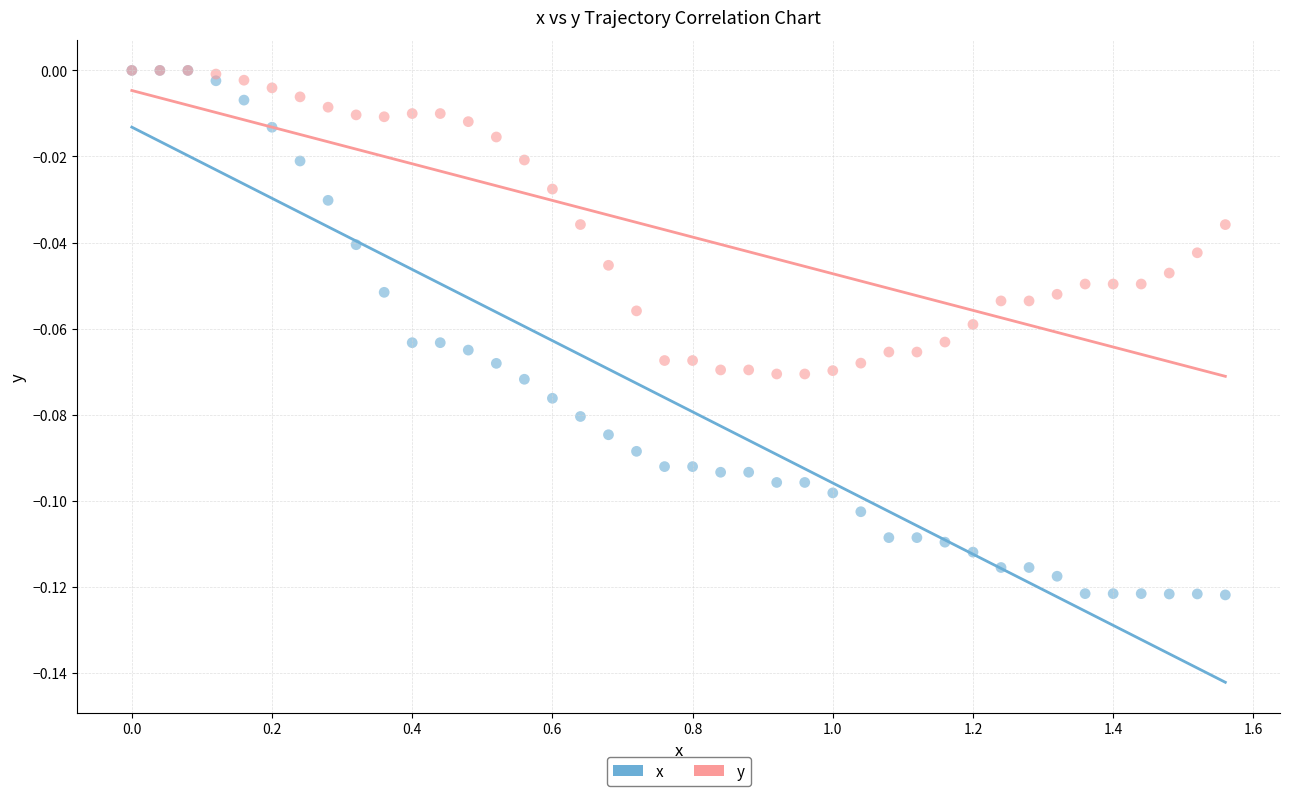

What are all the series names shown in the legend?

x, y